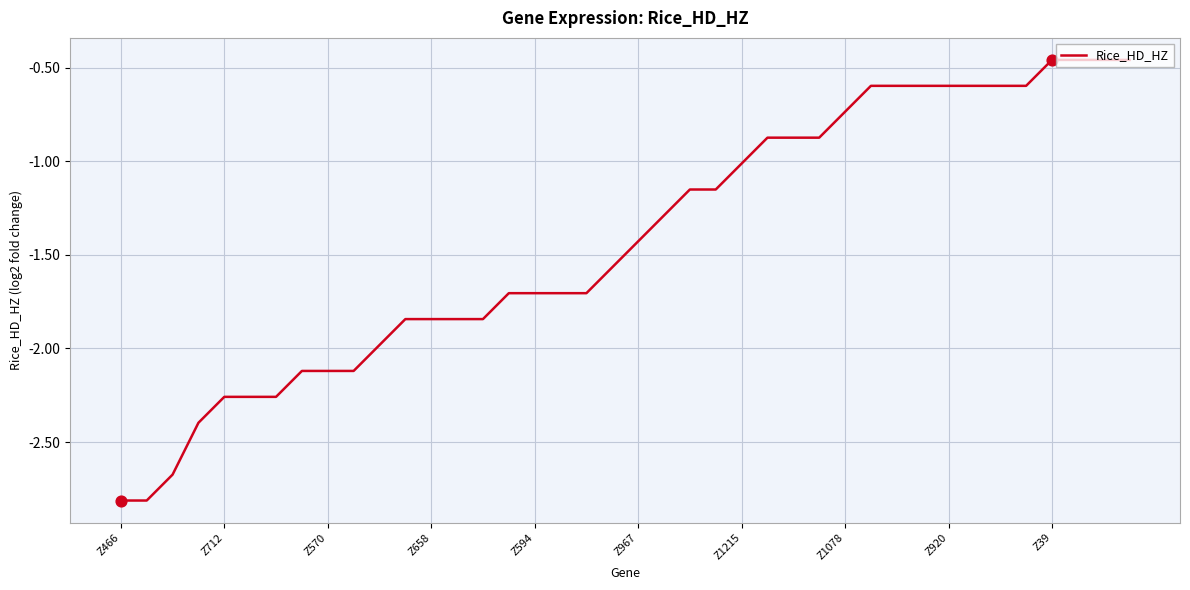

What is the smallest value displayed?

-2.8